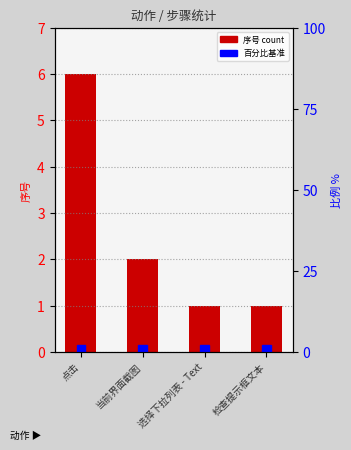

What is the minimum value shown in the chart?

1